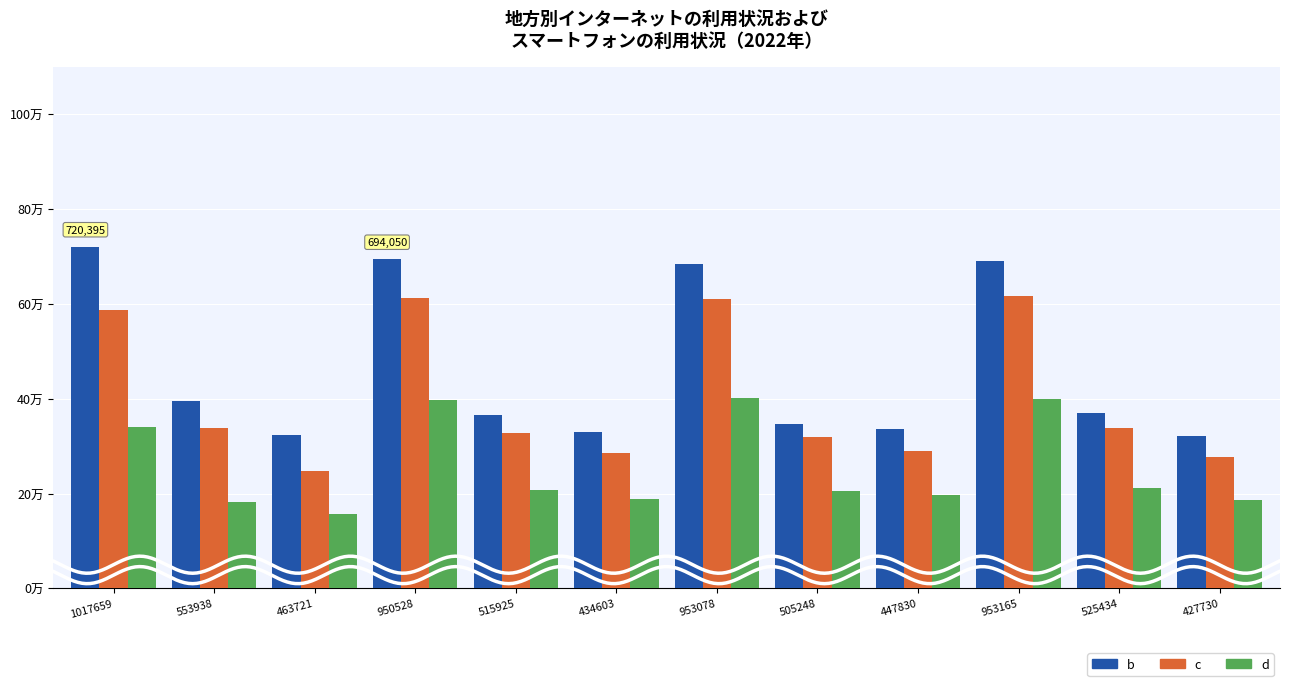

Which series has the widest spread of values?

b